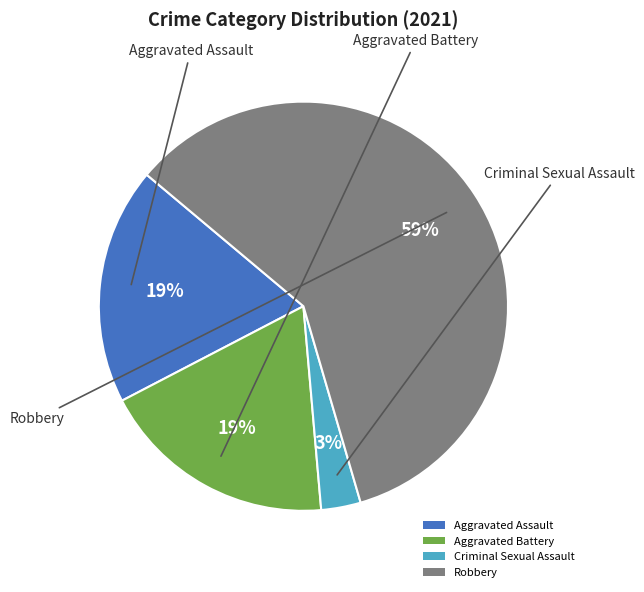

Is the sum of Aggravated Battery and Robbery greater than half?

Yes